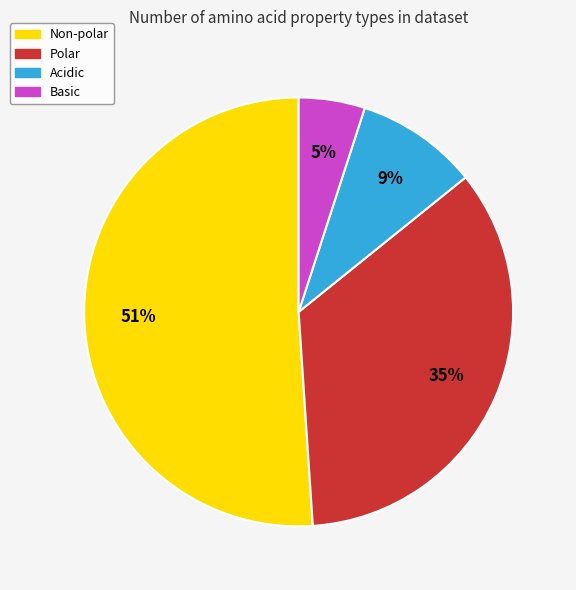

How many segments does this pie chart have?

4